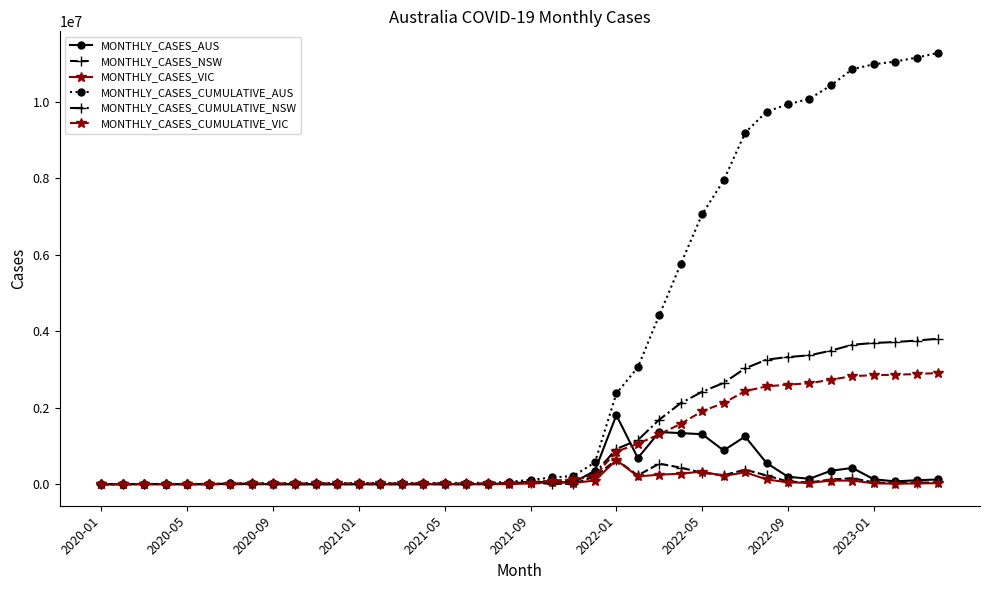

How many values in the MONTHLY_CASES_CUMULATIVE_VIC series are below 43352?

20